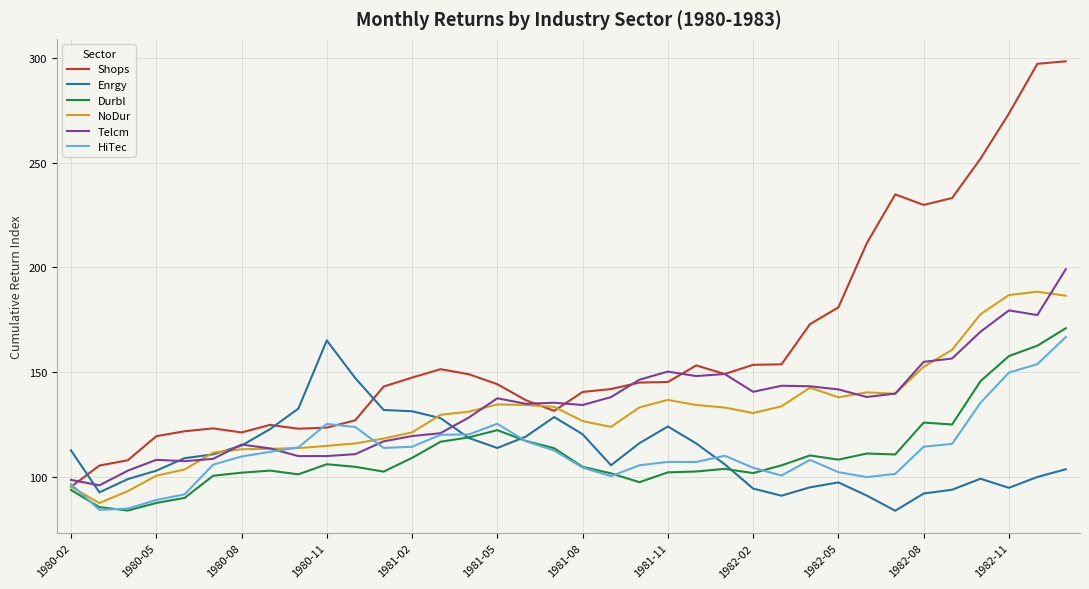

What is the minimum value shown in the chart?

83.8